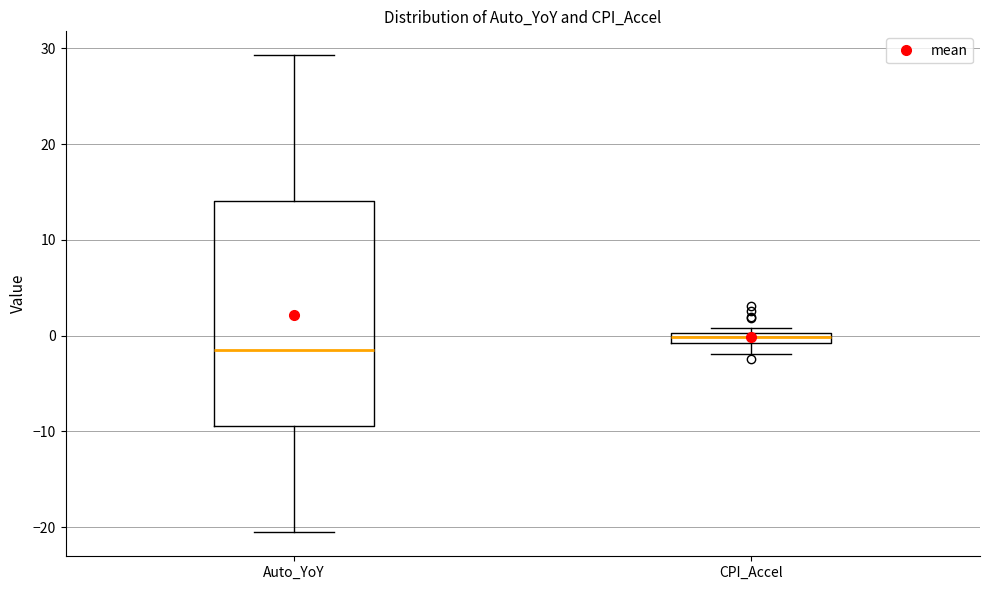

Comparing the boxes themselves (not the whiskers), which one is the tallest?

Auto_YoY